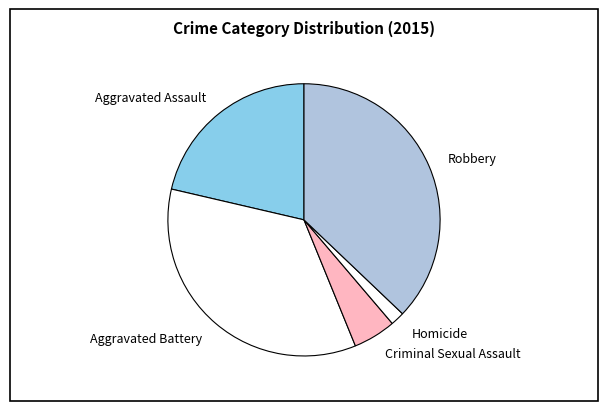

Which has a higher value, Robbery or Criminal Sexual Assault?

Robbery